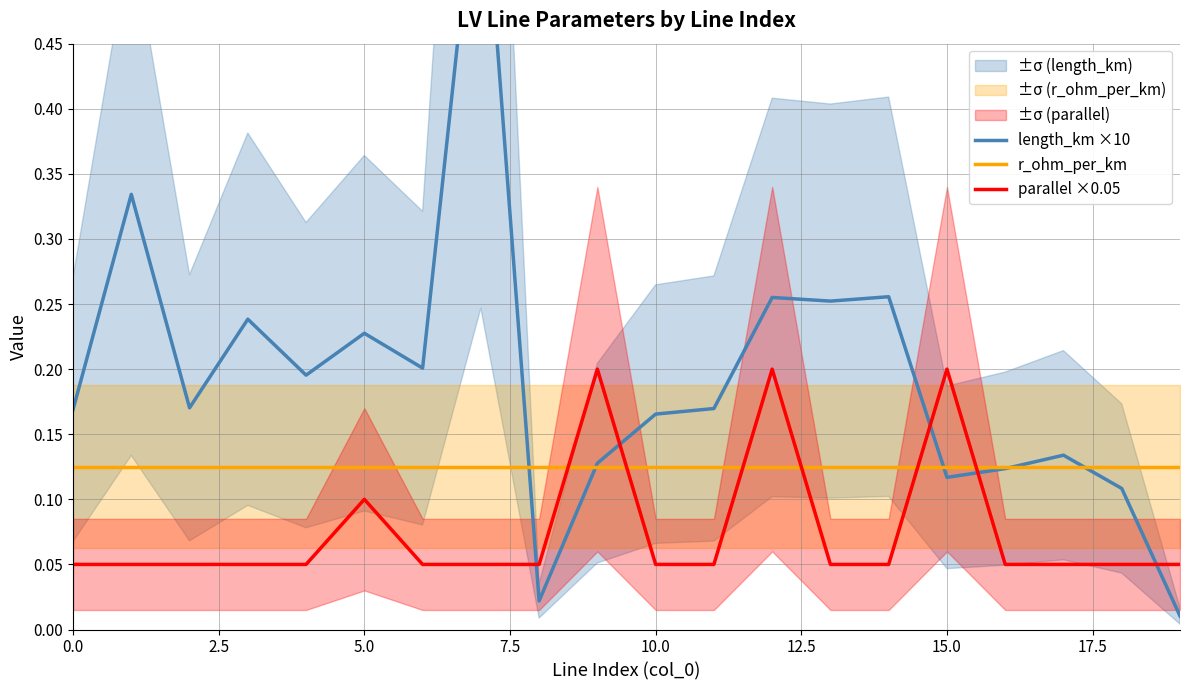

What are all the series names shown in the legend?

length_km ×10, r_ohm_per_km, parallel ×0.05